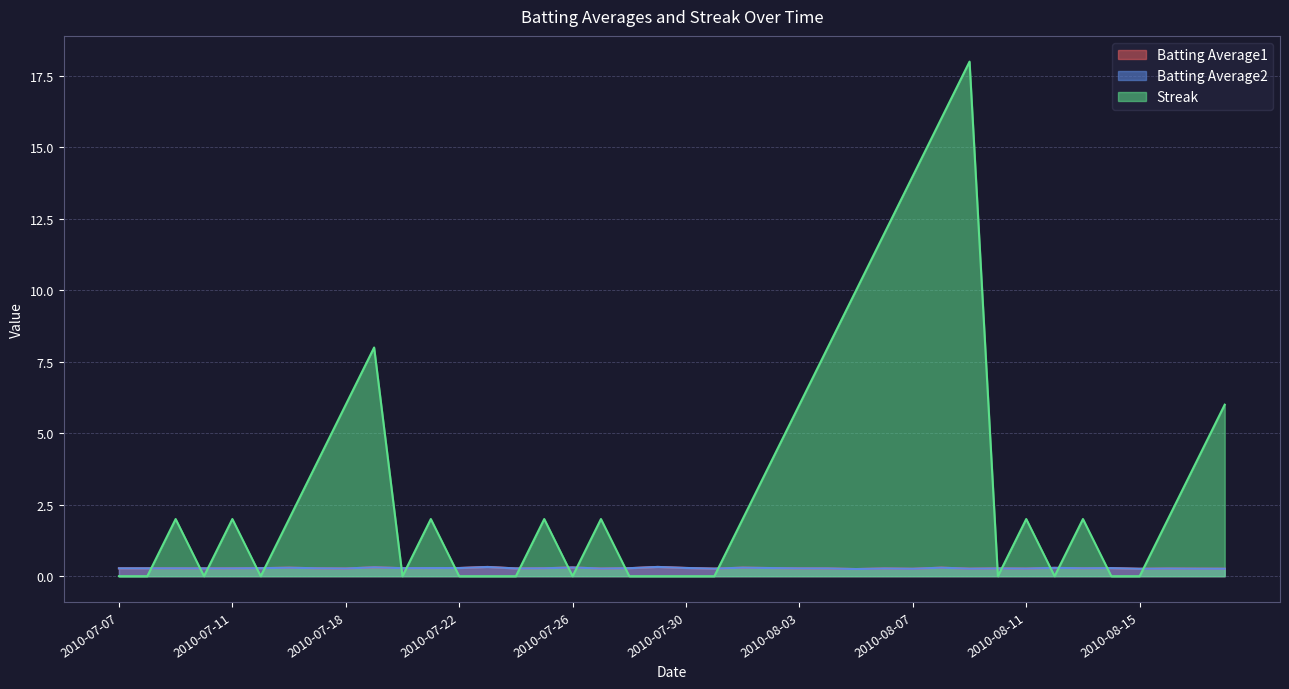

How many lines are shown in the chart?

3